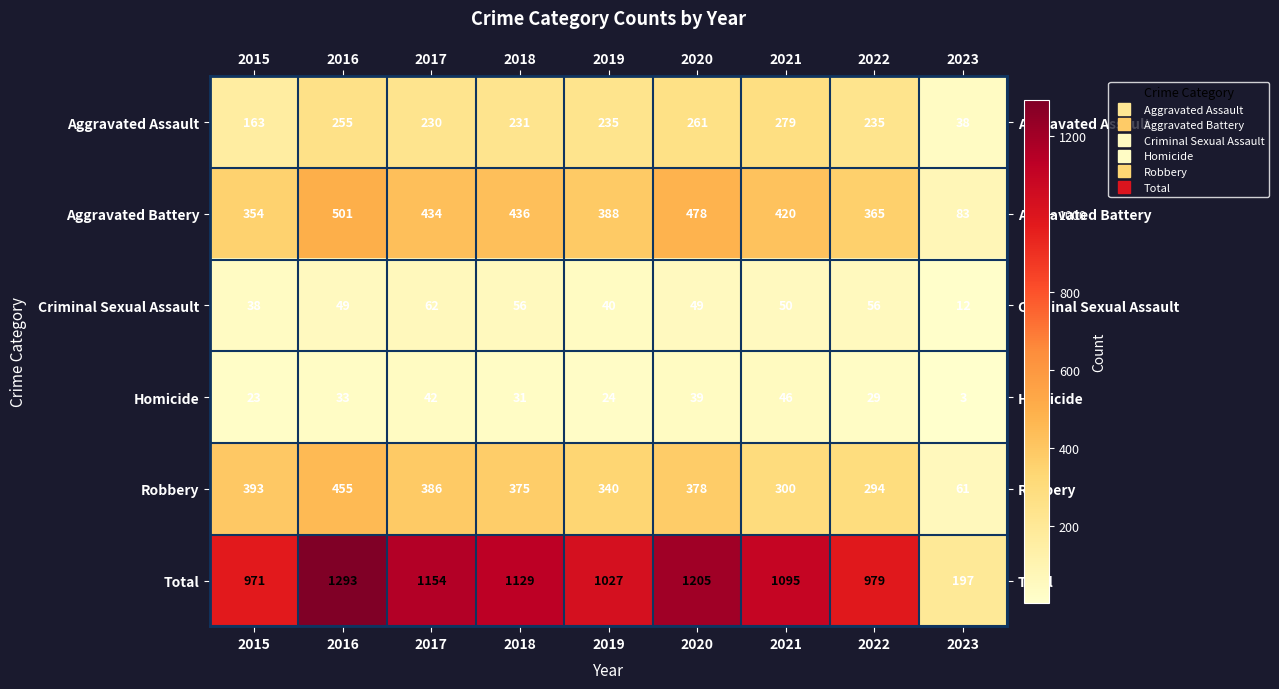

Is the value of Aggravated Assault at 2022 greater than the value of Homicide at 2016?

Yes